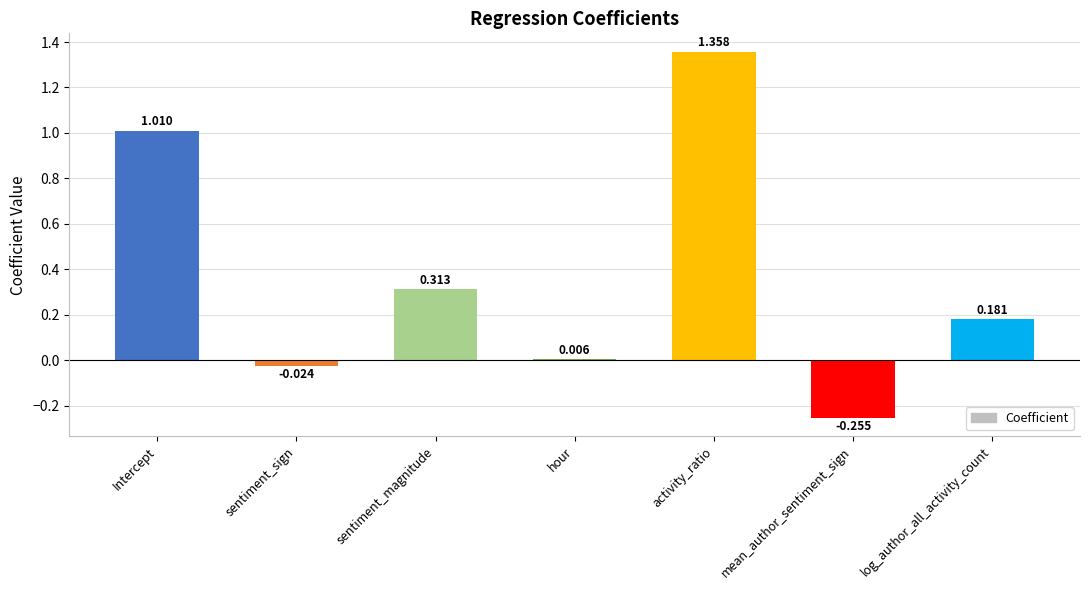

At which label does the data first exceed 0?

Intercept